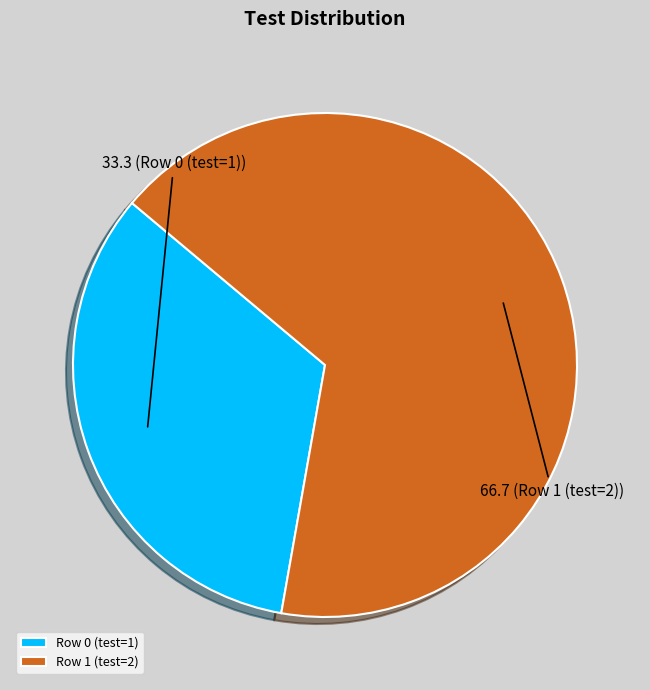

Approximately how many times larger is the value at Row 1 (test=2) compared to Row 0 (test=1)?

2.0